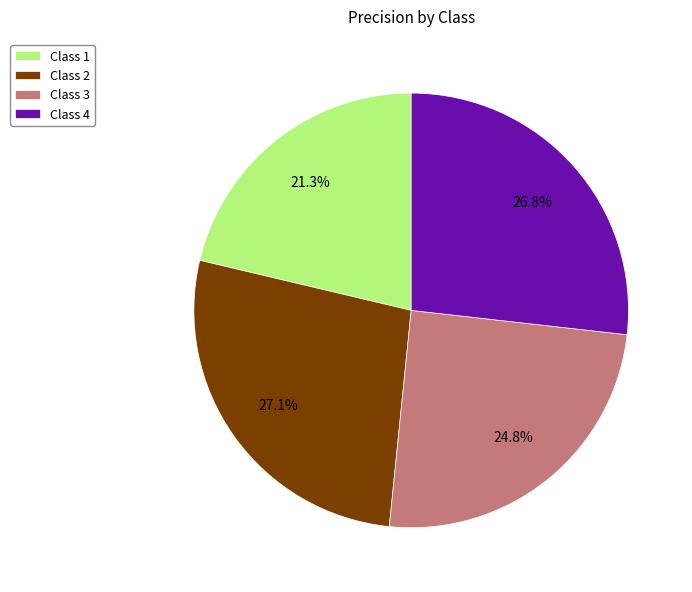

Which has a higher value, Class 3 or Class 1?

Class 3